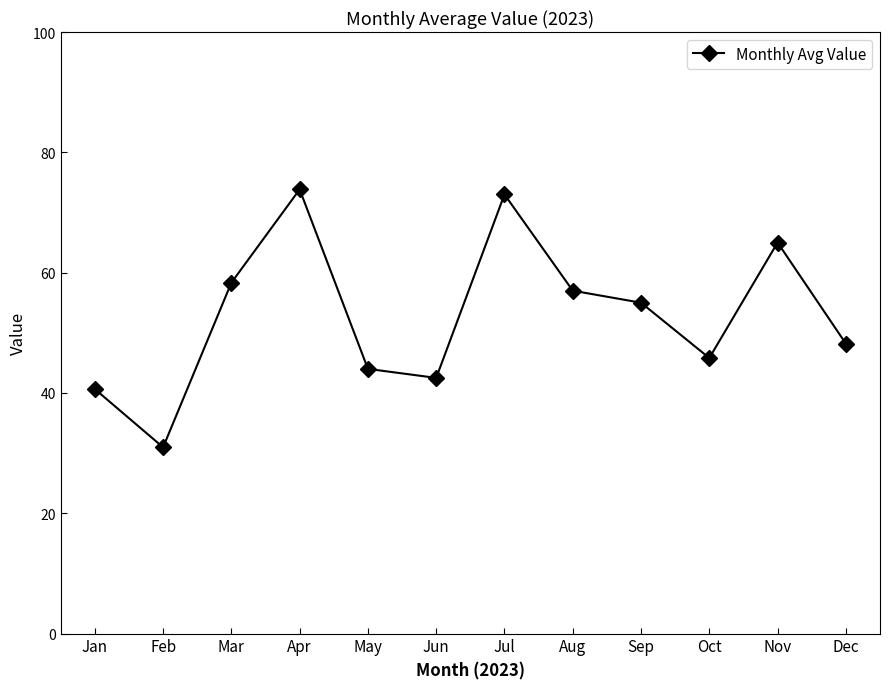

Read the value at Mar.

58.3